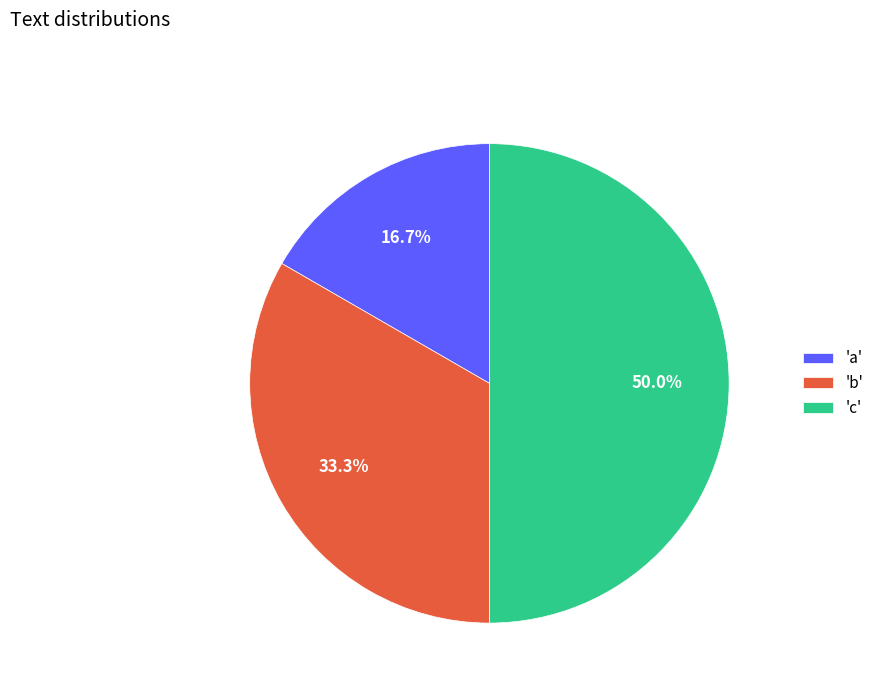

Does 'a' account for over 50% of the chart?

No